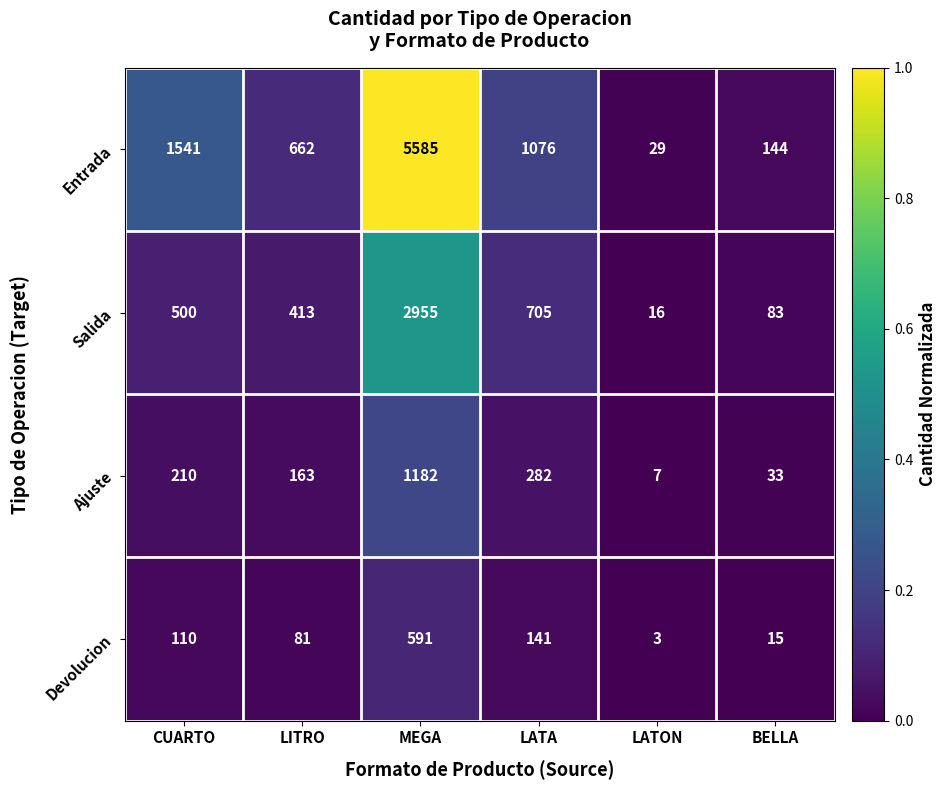

What is the highest value of the Ajuste series?

1182